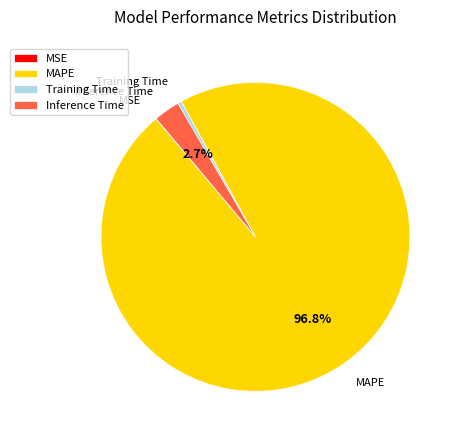

Which slice is the largest?

MAPE